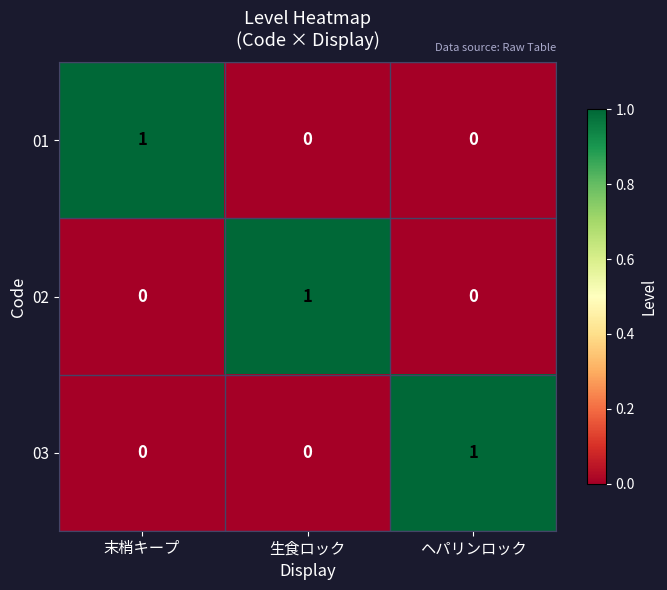

Is the value of 03 at ヘパリンロック greater than the value of 02 at ヘパリンロック?

Yes